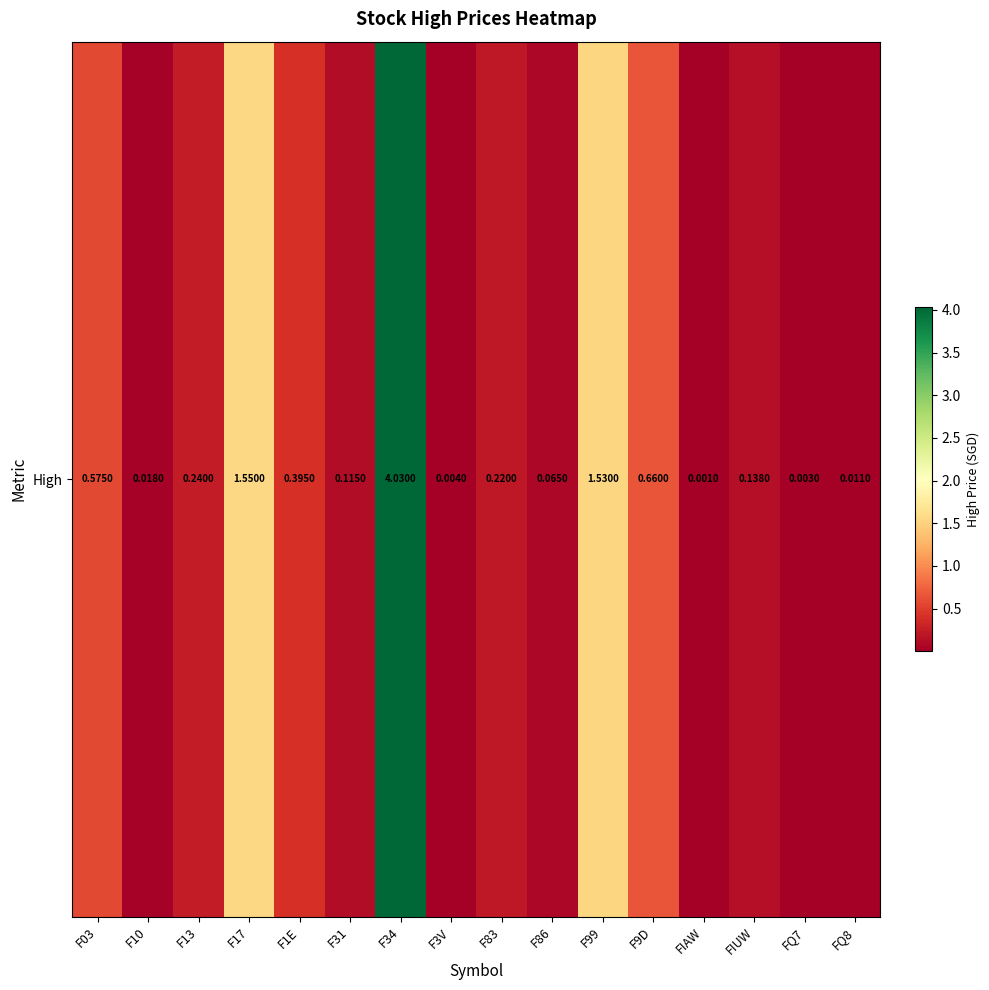

The chart shows a value of 0.6 at F03. True or false?

True